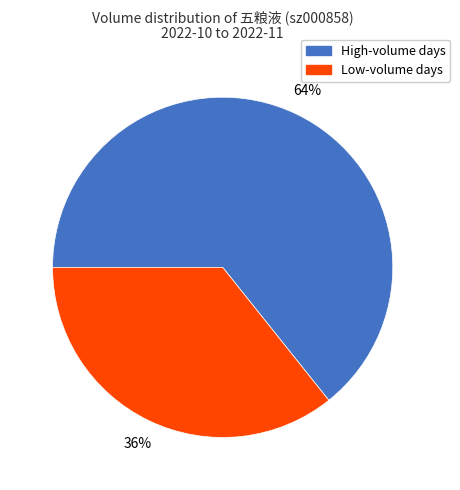

The High-volume days slice represents 72% of the pie. True or false?

False